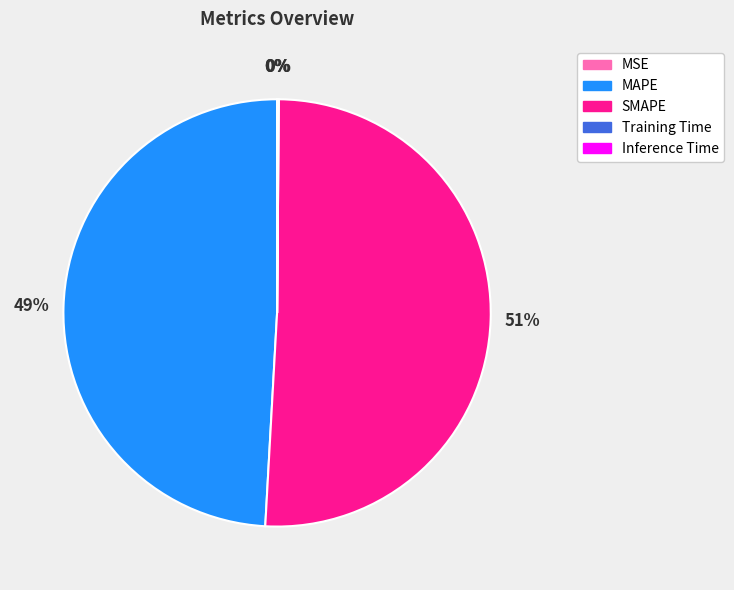

To the nearest percent, what is the difference between the largest and smallest slice percentages?

51%